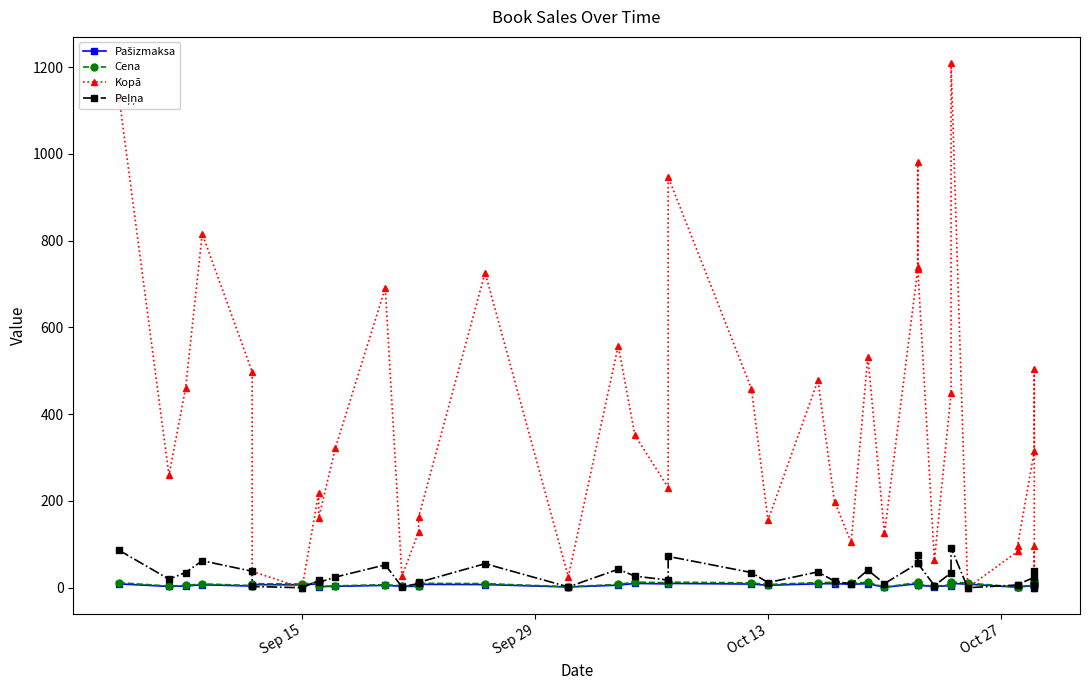

Reading left to right, what are all the values shown in this chart?

Pašizmaksa: 8.9	3.0	4.0	6.8	3.9	7.2	6.5	9.3	2.5	3.3	5.4	3.4	3.0	7.7	7.3	1.7	5.9	9.9	8.8	9.9	8.5	5.7	9.1	9.4	8.0	9.4	1.1	9.2	9.5	5.7	2.7	5.0	9.9	8.3	1.1	1.5	5.2	6.0	7.1	12.4
Cena: 11.7	3.9	5.2	9.0	5.1	9.4	8.5	12.2	3.2	4.3	7.1	4.4	3.9	10.1	9.6	2.3	7.8	13.0	11.5	13.0	11.2	7.4	11.9	12.4	10.5	12.4	1.4	12.0	12.4	7.5	3.5	6.6	13.0	10.9	1.5	1.9	6.8	7.9	9.3	16.2
Kopā: 1130.6	259.3	459.7	815.7	497.6	37.5	0.0	219.1	160.8	321.7	691.0	26.4	128.3	162.2	726.2	25.1	558.0	351.5	230.8	946.9	459.1	155.6	478.0	197.8	105.0	532.0	125.3	734.4	981.3	739.0	63.1	448.4	1208.9	0.0	83.5	97.2	314.2	503.6	0.0	97.2
Peļņa: 86.3	19.8	35.1	62.3	38.0	2.9	0.0	16.7	12.3	24.6	52.8	2.0	9.8	12.4	55.4	1.9	42.6	26.8	17.6	72.3	35.0	11.9	36.5	15.1	8.0	40.6	9.6	56.1	74.9	56.4	4.8	34.2	92.3	0.0	6.4	7.4	24.0	38.4	0.0	7.4